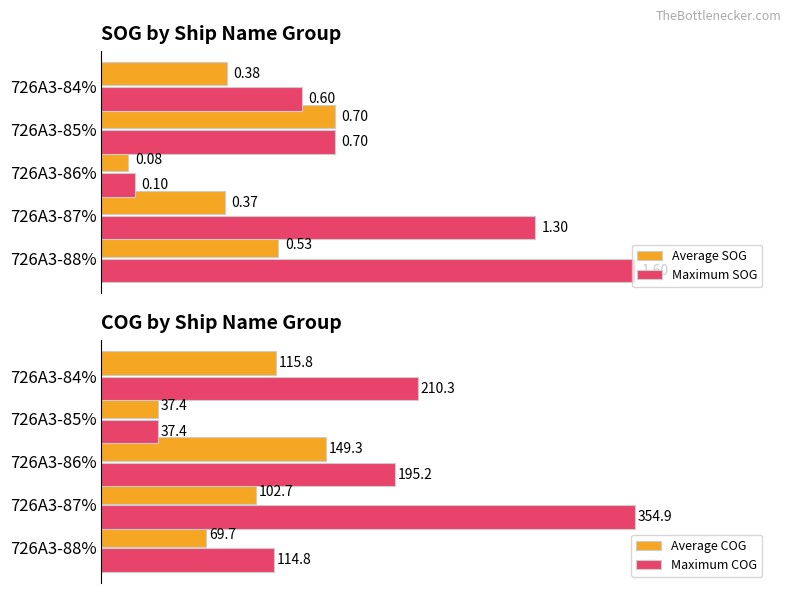

What is the value of the Average COG bar at the 3rd from the left?

149.3